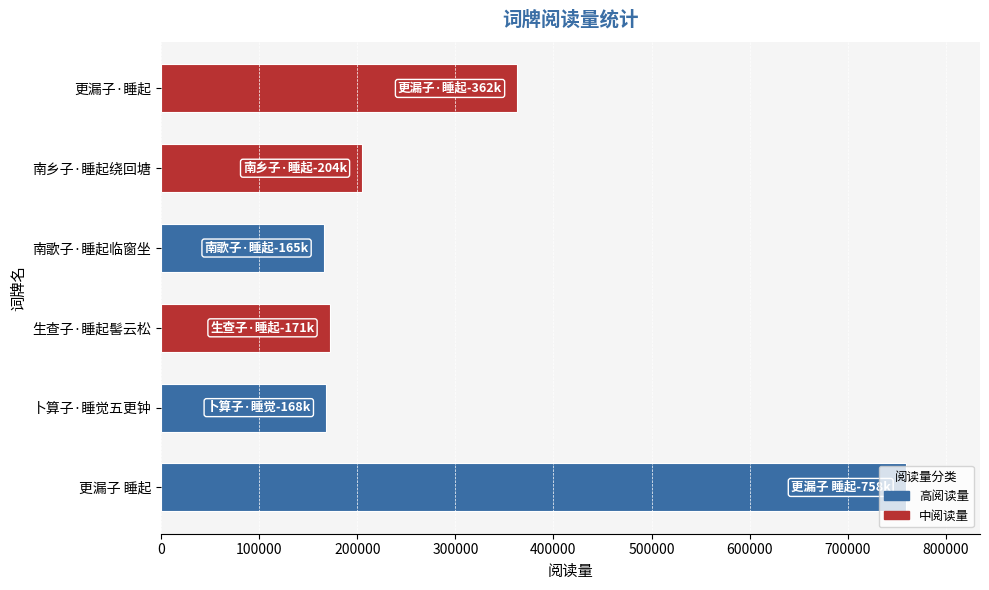

What is the ratio of the value at 卜算子·睡觉五更钟 to the value at 南乡子·睡起绕回塘?

0.8